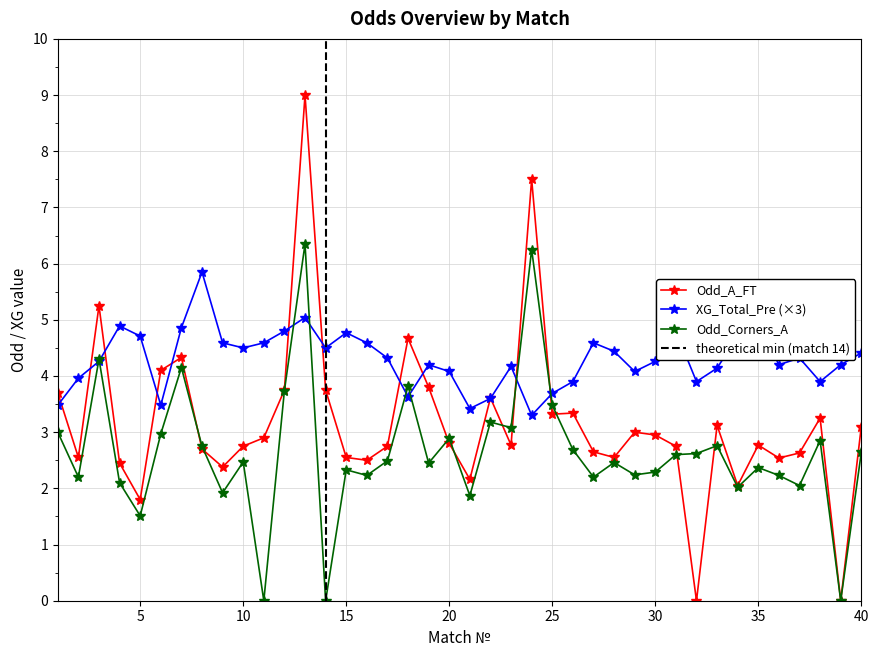

What is the difference between the Odd_A_FT values at 11 and 6?

1.2